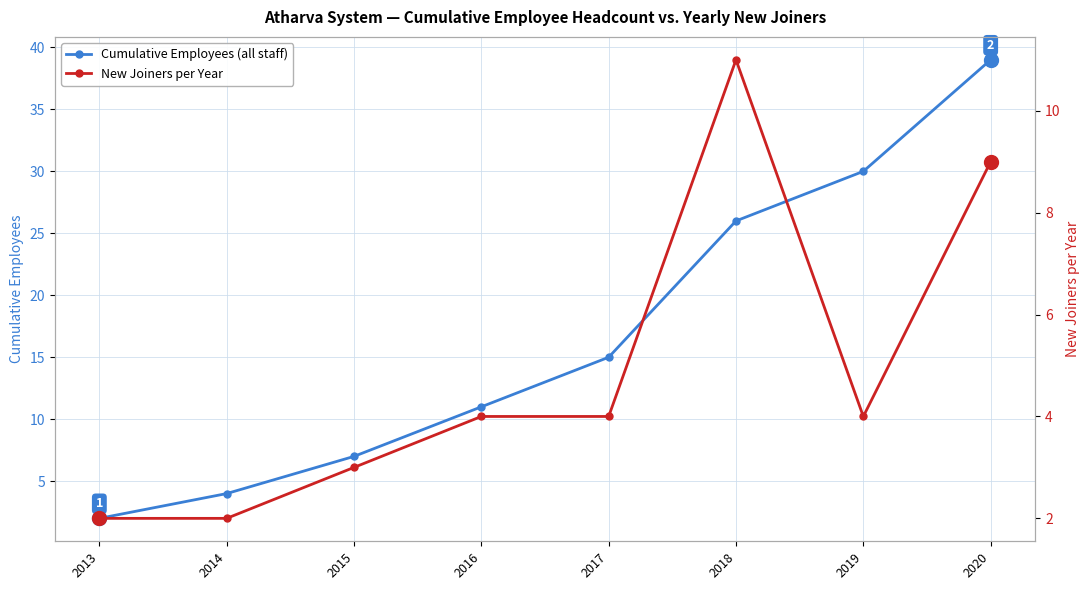

Reading left to right, what are all the values shown in this chart?

Cumulative Employees (all staff): 2013=2	2014=4	2015=7	2016=11	2017=15	2018=26	2019=30	2020=39
New Joiners per Year: 2013=2	2014=2	2015=3	2016=4	2017=4	2018=11	2019=4	2020=9